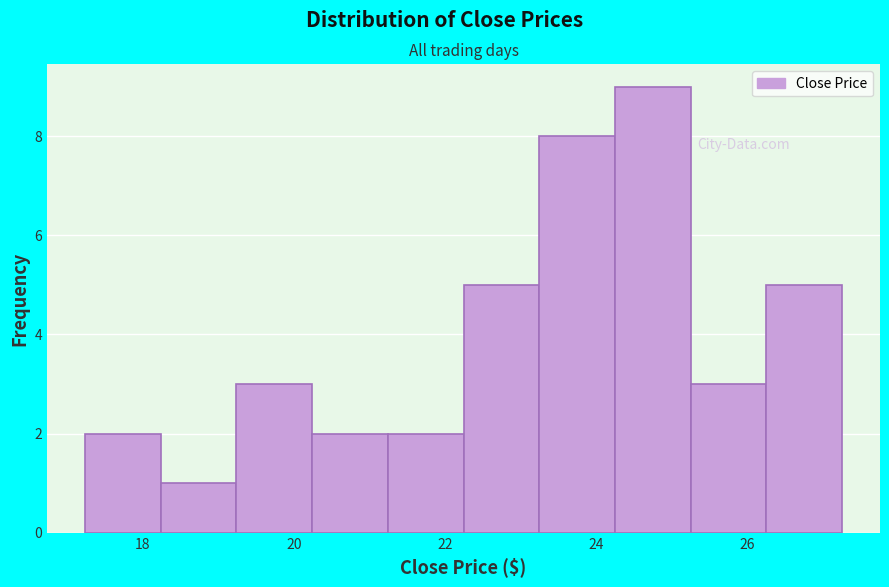

Which range on the x-axis has the tallest bar?

24.2 to 25.2